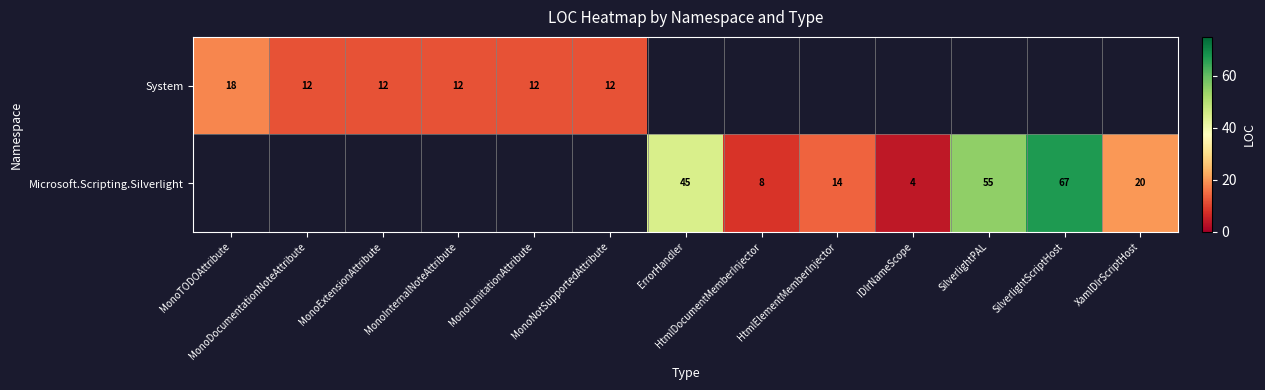

What is the smallest value displayed?

4.0